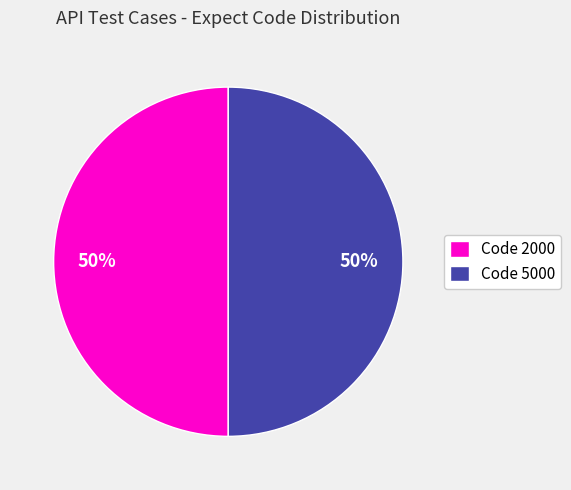

What percentage is the Code 5000 slice, to the nearest percent?

50%